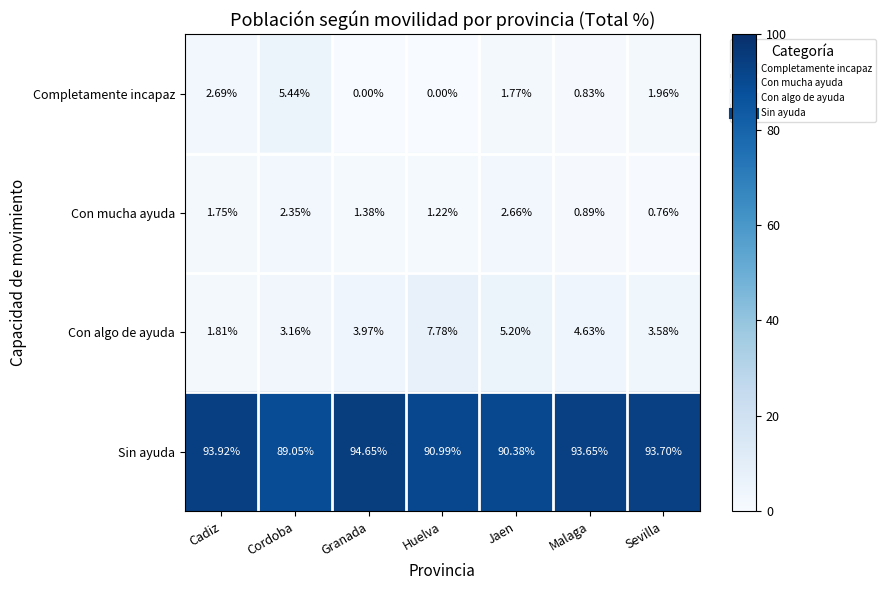

Rank the series at Granada from highest to lowest value.

Sin ayuda, Con algo de ayuda, Con mucha ayuda, Completamente incapaz